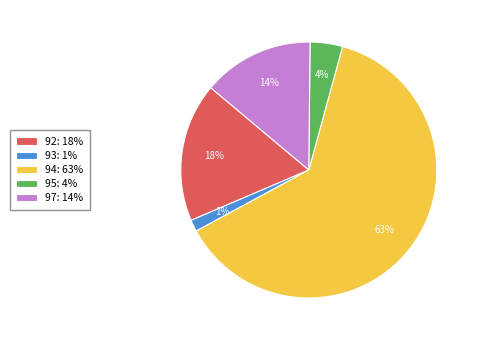

To the nearest percent, what is the combined percentage of 92: 18% and 97: 14%?

32%